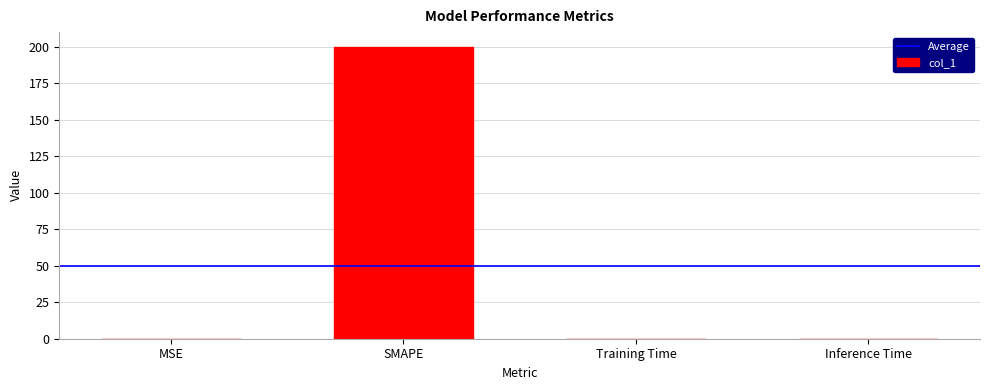

What is the greatest value displayed?

200.0